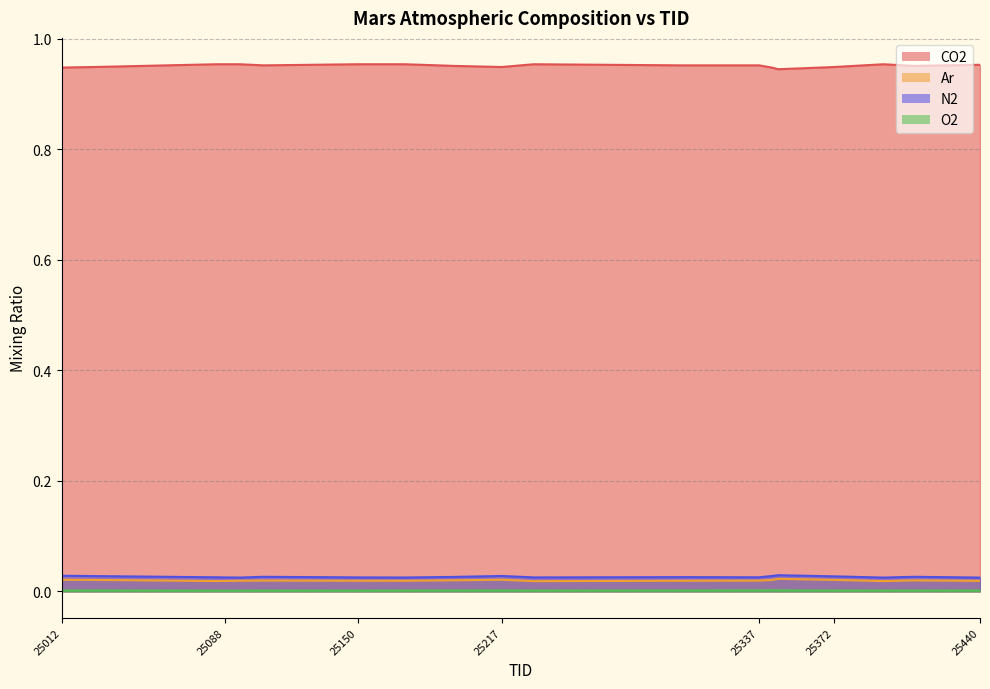

Rank the series by their maximum value, from lowest to highest.

O2, Ar, N2, CO2